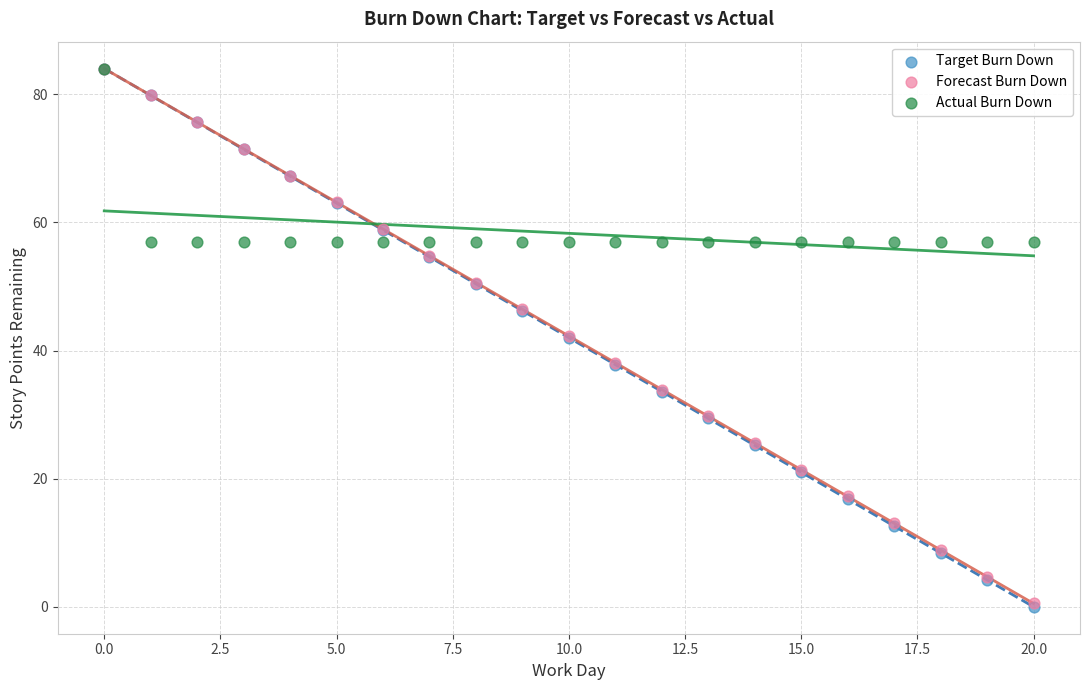

What are all the series names shown in the legend?

Target Burn Down, Forecast Burn Down, Actual Burn Down